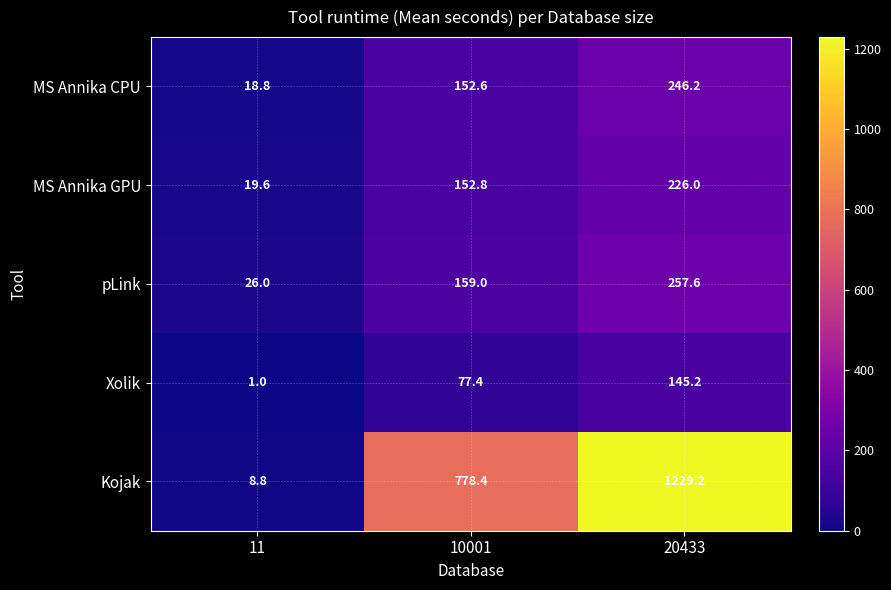

What is the minimum value shown in the chart?

1.0